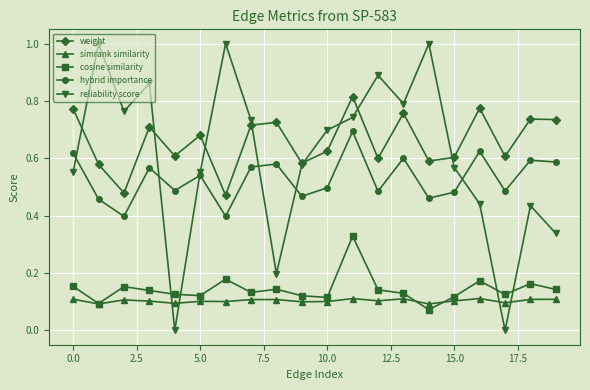

True or false: hybrid importance and simrank similarity intersect in this chart.

False